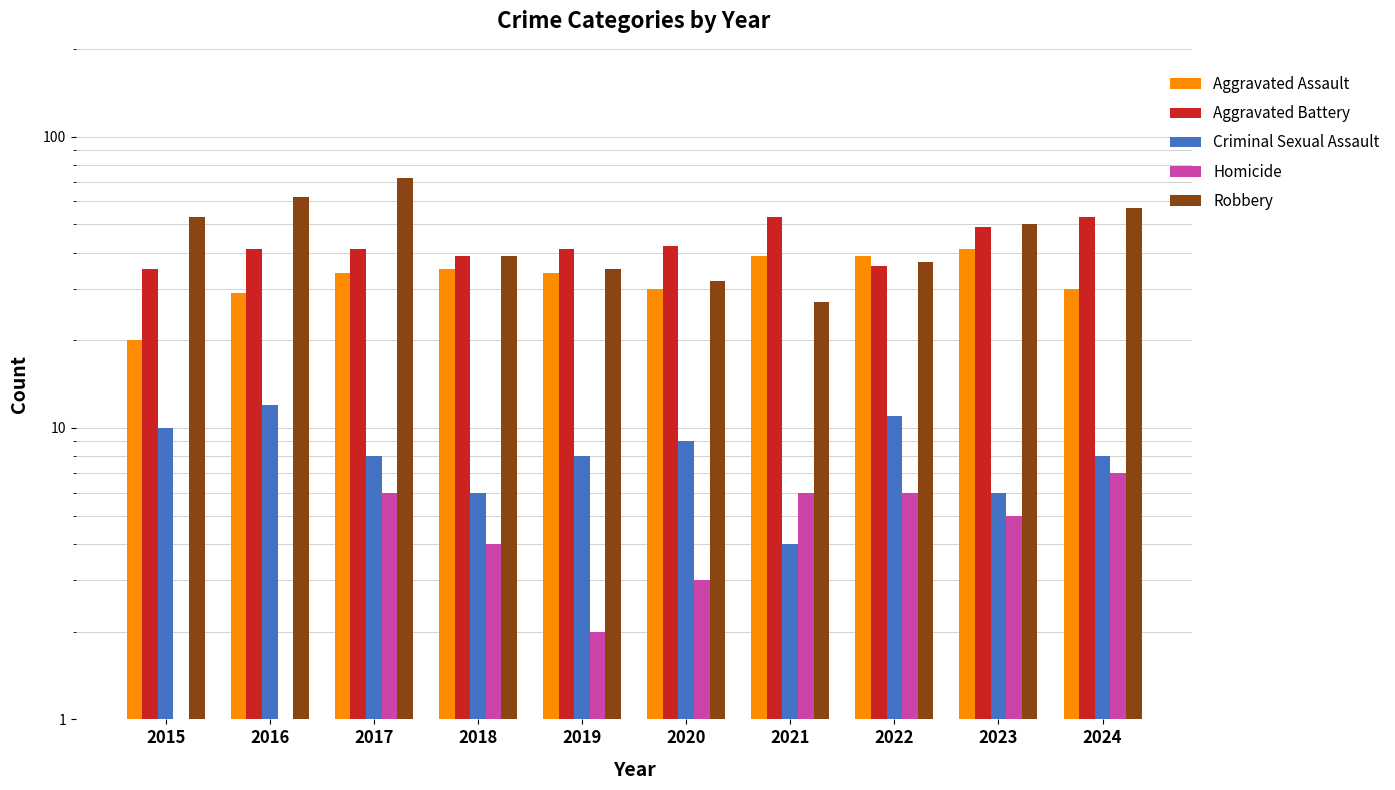

The Aggravated Battery series shows 39 at 2018. True or false?

True